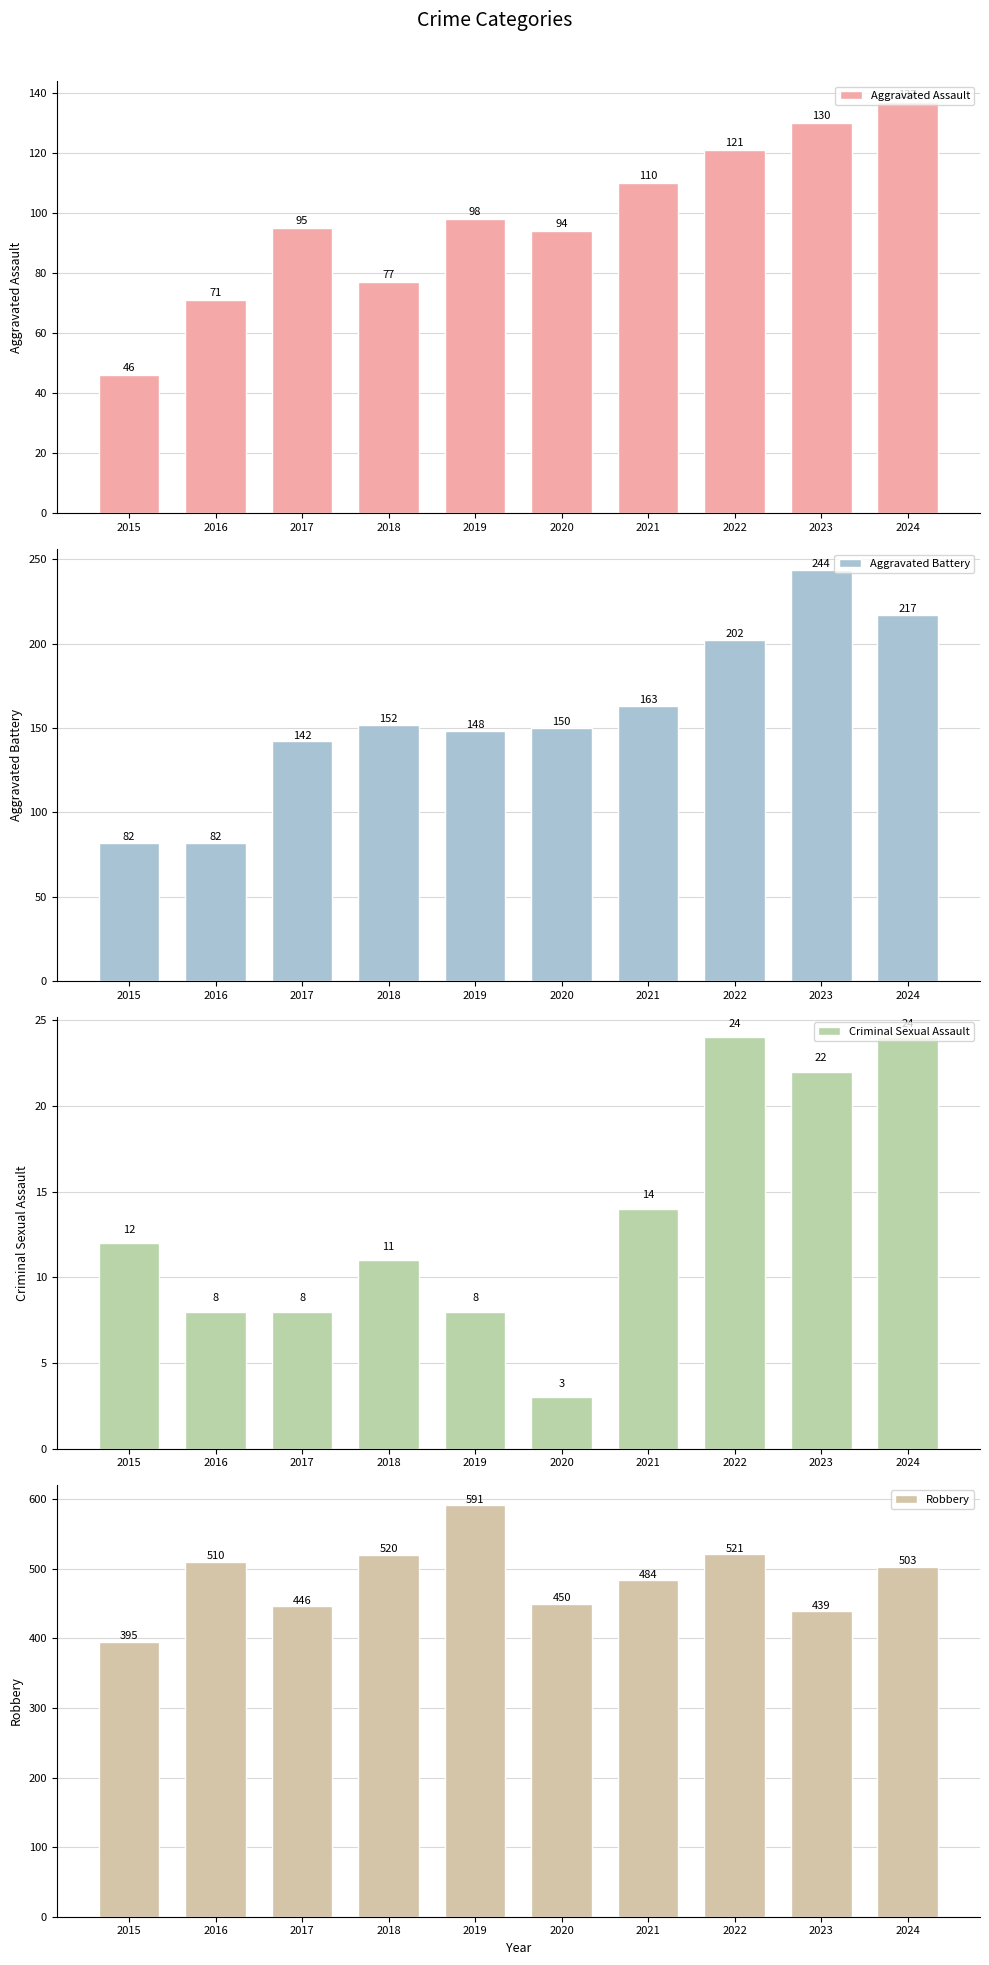

True or false: Criminal Sexual Assault has a value of 12 at 2015.

True